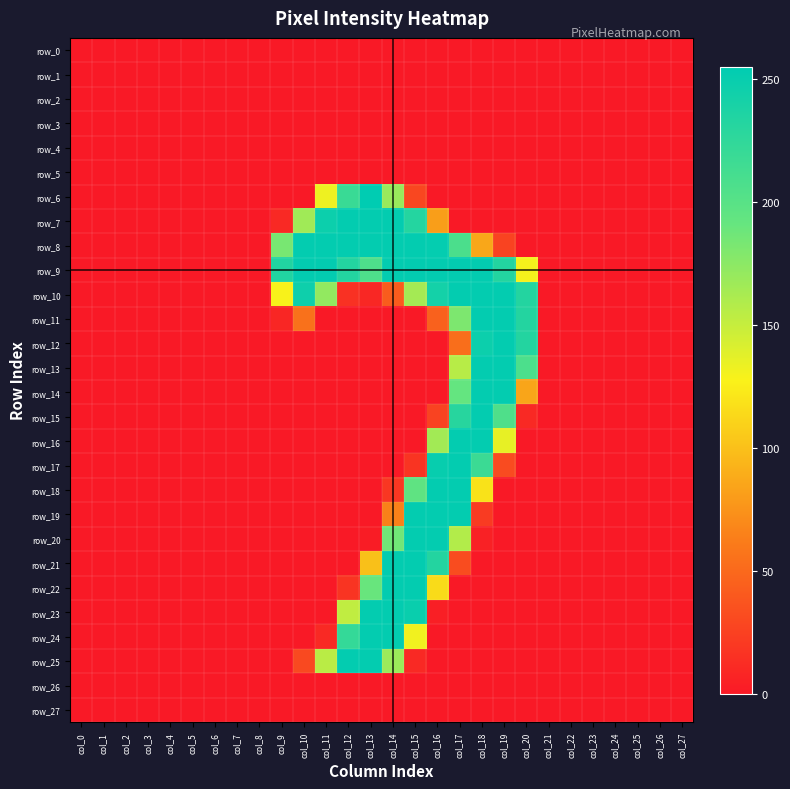

Reading right to left, what are all the values shown in this chart?

row_0: col_27=0	col_26=0	col_25=0	col_24=0	col_23=0	col_22=0	col_21=0	col_20=0	col_19=0	col_18=0	col_17=0	col_16=0	col_15=0	col_14=0	col_13=0	col_12=0	col_11=0	col_10=0	col_9=0	col_8=0	col_7=0	col_6=0	col_5=0	col_4=0	col_3=0	col_2=0	col_1=0	col_0=0
row_1: col_27=0	col_26=0	col_25=0	col_24=0	col_23=0	col_22=0	col_21=0	col_20=0	col_19=0	col_18=0	col_17=0	col_16=0	col_15=0	col_14=0	col_13=0	col_12=0	col_11=0	col_10=0	col_9=0	col_8=0	col_7=0	col_6=0	col_5=0	col_4=0	col_3=0	col_2=0	col_1=0	col_0=0
row_2: col_27=0	col_26=0	col_25=0	col_24=0	col_23=0	col_22=0	col_21=0	col_20=0	col_19=0	col_18=0	col_17=0	col_16=0	col_15=0	col_14=0	col_13=0	col_12=0	col_11=0	col_10=0	col_9=0	col_8=0	col_7=0	col_6=0	col_5=0	col_4=0	col_3=0	col_2=0	col_1=0	col_0=0
row_3: col_27=0	col_26=0	col_25=0	col_24=0	col_23=0	col_22=0	col_21=0	col_20=0	col_19=0	col_18=0	col_17=0	col_16=0	col_15=0	col_14=0	col_13=0	col_12=0	col_11=0	col_10=0	col_9=0	col_8=0	col_7=0	col_6=0	col_5=0	col_4=0	col_3=0	col_2=0	col_1=0	col_0=0
row_4: col_27=0	col_26=0	col_25=0	col_24=0	col_23=0	col_22=0	col_21=0	col_20=0	col_19=0	col_18=0	col_17=0	col_16=0	col_15=0	col_14=0	col_13=0	col_12=0	col_11=0	col_10=0	col_9=0	col_8=0	col_7=0	col_6=0	col_5=0	col_4=0	col_3=0	col_2=0	col_1=0	col_0=0
row_5: col_27=0	col_26=0	col_25=0	col_24=0	col_23=0	col_22=0	col_21=0	col_20=0	col_19=0	col_18=0	col_17=0	col_16=0	col_15=0	col_14=0	col_13=0	col_12=0	col_11=0	col_10=0	col_9=0	col_8=0	col_7=0	col_6=0	col_5=0	col_4=0	col_3=0	col_2=0	col_1=0	col_0=0
row_6: col_27=0	col_26=0	col_25=0	col_24=0	col_23=0	col_22=0	col_21=0	col_20=0	col_19=0	col_18=0	col_17=0	col_16=0	col_15=29	col_14=169	col_13=255	col_12=219	col_11=132	col_10=0	col_9=0	col_8=0	col_7=0	col_6=0	col_5=0	col_4=0	col_3=0	col_2=0	col_1=0	col_0=0
row_7: col_27=0	col_26=0	col_25=0	col_24=0	col_23=0	col_22=0	col_21=0	col_20=0	col_19=0	col_18=0	col_17=0	col_16=81	col_15=232	col_14=253	col_13=253	col_12=253	col_11=247	col_10=166	col_9=10	col_8=0	col_7=0	col_6=0	col_5=0	col_4=0	col_3=0	col_2=0	col_1=0	col_0=0
row_8: col_27=0	col_26=0	col_25=0	col_24=0	col_23=0	col_22=0	col_21=0	col_20=0	col_19=26	col_18=86	col_17=208	col_16=252	col_15=253	col_14=253	col_13=253	col_12=253	col_11=253	col_10=253	col_9=183	col_8=0	col_7=0	col_6=0	col_5=0	col_4=0	col_3=0	col_2=0	col_1=0	col_0=0
row_9: col_27=0	col_26=0	col_25=0	col_24=0	col_23=0	col_22=0	col_21=0	col_20=129	col_19=233	col_18=253	col_17=253	col_16=253	col_15=253	col_14=253	col_13=206	col_12=233	col_11=253	col_10=253	col_9=234	col_8=0	col_7=0	col_6=0	col_5=0	col_4=0	col_3=0	col_2=0	col_1=0	col_0=0
row_10: col_27=0	col_26=0	col_25=0	col_24=0	col_23=0	col_22=0	col_21=0	col_20=233	col_19=253	col_18=253	col_17=253	col_16=242	col_15=164	col_14=42	col_13=9	col_12=15	col_11=172	col_10=246	col_9=128	col_8=0	col_7=0	col_6=0	col_5=0	col_4=0	col_3=0	col_2=0	col_1=0	col_0=0
row_11: col_27=0	col_26=0	col_25=0	col_24=0	col_23=0	col_22=0	col_21=0	col_20=233	col_19=253	col_18=253	col_17=181	col_16=45	col_15=0	col_14=0	col_13=0	col_12=0	col_11=0	col_10=55	col_9=8	col_8=0	col_7=0	col_6=0	col_5=0	col_4=0	col_3=0	col_2=0	col_1=0	col_0=0
row_12: col_27=0	col_26=0	col_25=0	col_24=0	col_23=0	col_22=0	col_21=0	col_20=233	col_19=253	col_18=247	col_17=53	col_16=0	col_15=0	col_14=0	col_13=0	col_12=0	col_11=0	col_10=0	col_9=0	col_8=0	col_7=0	col_6=0	col_5=0	col_4=0	col_3=0	col_2=0	col_1=0	col_0=0
row_13: col_27=0	col_26=0	col_25=0	col_24=0	col_23=0	col_22=0	col_21=0	col_20=207	col_19=253	col_18=253	col_17=156	col_16=0	col_15=0	col_14=0	col_13=0	col_12=0	col_11=0	col_10=0	col_9=0	col_8=0	col_7=0	col_6=0	col_5=0	col_4=0	col_3=0	col_2=0	col_1=0	col_0=0
row_14: col_27=0	col_26=0	col_25=0	col_24=0	col_23=0	col_22=0	col_21=0	col_20=85	col_19=253	col_18=253	col_17=192	col_16=0	col_15=0	col_14=0	col_13=0	col_12=0	col_11=0	col_10=0	col_9=0	col_8=0	col_7=0	col_6=0	col_5=0	col_4=0	col_3=0	col_2=0	col_1=0	col_0=0
row_15: col_27=0	col_26=0	col_25=0	col_24=0	col_23=0	col_22=0	col_21=0	col_20=10	col_19=205	col_18=253	col_17=230	col_16=26	col_15=0	col_14=0	col_13=0	col_12=0	col_11=0	col_10=0	col_9=0	col_8=0	col_7=0	col_6=0	col_5=0	col_4=0	col_3=0	col_2=0	col_1=0	col_0=0
row_16: col_27=0	col_26=0	col_25=0	col_24=0	col_23=0	col_22=0	col_21=0	col_20=0	col_19=135	col_18=253	col_17=253	col_16=165	col_15=0	col_14=0	col_13=0	col_12=0	col_11=0	col_10=0	col_9=0	col_8=0	col_7=0	col_6=0	col_5=0	col_4=0	col_3=0	col_2=0	col_1=0	col_0=0
row_17: col_27=0	col_26=0	col_25=0	col_24=0	col_23=0	col_22=0	col_21=0	col_20=0	col_19=31	col_18=218	col_17=253	col_16=250	col_15=17	col_14=0	col_13=0	col_12=0	col_11=0	col_10=0	col_9=0	col_8=0	col_7=0	col_6=0	col_5=0	col_4=0	col_3=0	col_2=0	col_1=0	col_0=0
row_18: col_27=0	col_26=0	col_25=0	col_24=0	col_23=0	col_22=0	col_21=0	col_20=0	col_19=0	col_18=119	col_17=253	col_16=253	col_15=195	col_14=19	col_13=0	col_12=0	col_11=0	col_10=0	col_9=0	col_8=0	col_7=0	col_6=0	col_5=0	col_4=0	col_3=0	col_2=0	col_1=0	col_0=0
row_19: col_27=0	col_26=0	col_25=0	col_24=0	col_23=0	col_22=0	col_21=0	col_20=0	col_19=0	col_18=21	col_17=253	col_16=253	col_15=253	col_14=65	col_13=0	col_12=0	col_11=0	col_10=0	col_9=0	col_8=0	col_7=0	col_6=0	col_5=0	col_4=0	col_3=0	col_2=0	col_1=0	col_0=0
row_20: col_27=0	col_26=0	col_25=0	col_24=0	col_23=0	col_22=0	col_21=0	col_20=0	col_19=0	col_18=5	col_17=158	col_16=253	col_15=253	col_14=186	col_13=2	col_12=0	col_11=0	col_10=0	col_9=0	col_8=0	col_7=0	col_6=0	col_5=0	col_4=0	col_3=0	col_2=0	col_1=0	col_0=0
row_21: col_27=0	col_26=0	col_25=0	col_24=0	col_23=0	col_22=0	col_21=0	col_20=0	col_19=0	col_18=0	col_17=32	col_16=233	col_15=253	col_14=253	col_13=100	col_12=0	col_11=0	col_10=0	col_9=0	col_8=0	col_7=0	col_6=0	col_5=0	col_4=0	col_3=0	col_2=0	col_1=0	col_0=0
row_22: col_27=0	col_26=0	col_25=0	col_24=0	col_23=0	col_22=0	col_21=0	col_20=0	col_19=0	col_18=0	col_17=0	col_16=115	col_15=253	col_14=253	col_13=190	col_12=17	col_11=0	col_10=0	col_9=0	col_8=0	col_7=0	col_6=0	col_5=0	col_4=0	col_3=0	col_2=0	col_1=0	col_0=0
row_23: col_27=0	col_26=0	col_25=0	col_24=0	col_23=0	col_22=0	col_21=0	col_20=0	col_19=0	col_18=0	col_17=0	col_16=4	col_15=249	col_14=253	col_13=253	col_12=152	col_11=0	col_10=0	col_9=0	col_8=0	col_7=0	col_6=0	col_5=0	col_4=0	col_3=0	col_2=0	col_1=0	col_0=0
row_24: col_27=0	col_26=0	col_25=0	col_24=0	col_23=0	col_22=0	col_21=0	col_20=0	col_19=0	col_18=0	col_17=0	col_16=0	col_15=131	col_14=253	col_13=253	col_12=222	col_11=10	col_10=0	col_9=0	col_8=0	col_7=0	col_6=0	col_5=0	col_4=0	col_3=0	col_2=0	col_1=0	col_0=0
row_25: col_27=0	col_26=0	col_25=0	col_24=0	col_23=0	col_22=0	col_21=0	col_20=0	col_19=0	col_18=0	col_17=0	col_16=0	col_15=10	col_14=168	col_13=253	col_12=253	col_11=155	col_10=30	col_9=0	col_8=0	col_7=0	col_6=0	col_5=0	col_4=0	col_3=0	col_2=0	col_1=0	col_0=0
row_26: col_27=0	col_26=0	col_25=0	col_24=0	col_23=0	col_22=0	col_21=0	col_20=0	col_19=0	col_18=0	col_17=0	col_16=0	col_15=0	col_14=0	col_13=0	col_12=0	col_11=0	col_10=0	col_9=0	col_8=0	col_7=0	col_6=0	col_5=0	col_4=0	col_3=0	col_2=0	col_1=0	col_0=0
row_27: col_27=0	col_26=0	col_25=0	col_24=0	col_23=0	col_22=0	col_21=0	col_20=0	col_19=0	col_18=0	col_17=0	col_16=0	col_15=0	col_14=0	col_13=0	col_12=0	col_11=0	col_10=0	col_9=0	col_8=0	col_7=0	col_6=0	col_5=0	col_4=0	col_3=0	col_2=0	col_1=0	col_0=0